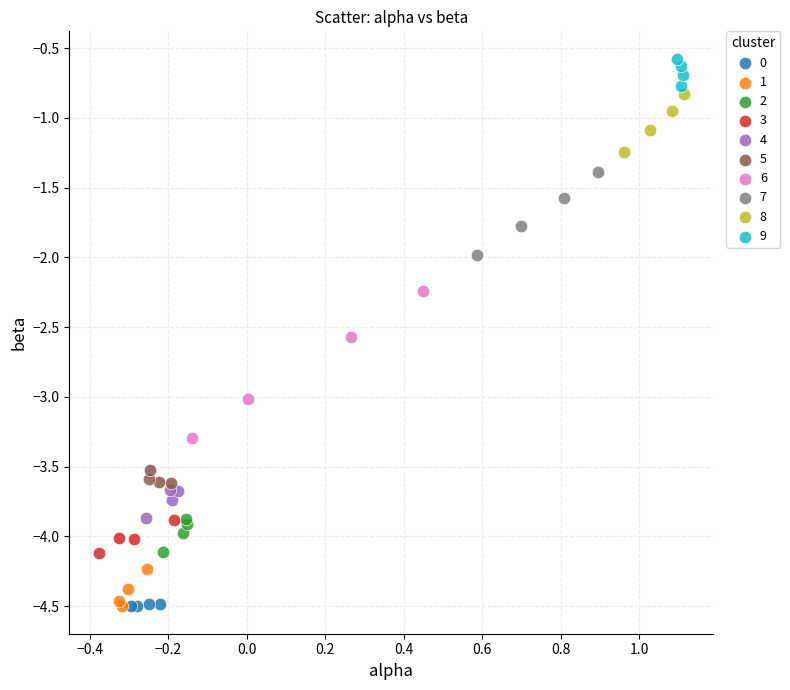

What are all the series names shown in the legend?

0, 1, 2, 3, 4, 5, 6, 7, 8, 9